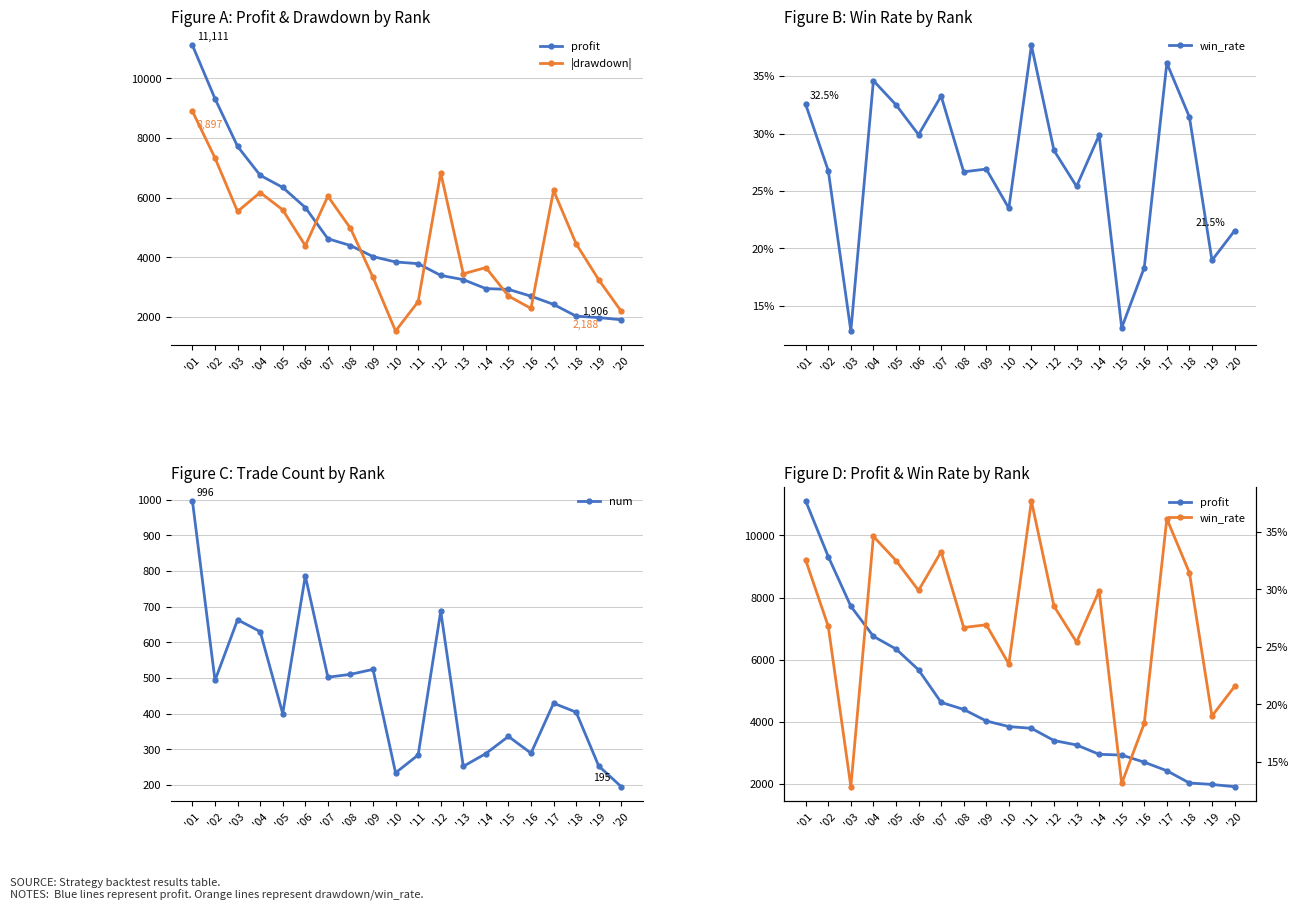

Reading left to right, transcribe all the data shown in this chart.

profit: '01=11110.6	'02=9319.5	'03=7719.7	'04=6751.0	'05=6343.1	'06=5670.4	'07=4623.6	'08=4395.6	'09=4024.1	'10=3843.6	'11=3787.6	'12=3393.7	'13=3251.2	'14=2951.0	'15=2925.2	'16=2696.2	'17=2420.9	'18=2026.5	'19=1979.1	'20=1906.2
|drawdown|: '01=8897.2	'02=7330.2	'03=5537.4	'04=6173.3	'05=5592.9	'06=4391.9	'07=6047.4	'08=4975.2	'09=3326.6	'10=1529.1	'11=2512.9	'12=6832.8	'13=3445.8	'14=3656.8	'15=2702.6	'16=2286.5	'17=6243.1	'18=4451.4	'19=3246.7	'20=2187.9
win_rate: '01=0.3	'02=0.3	'03=0.1	'04=0.3	'05=0.3	'06=0.3	'07=0.3	'08=0.3	'09=0.3	'10=0.2	'11=0.4	'12=0.3	'13=0.3	'14=0.3	'15=0.1	'16=0.2	'17=0.4	'18=0.3	'19=0.2	'20=0.2
num: '01=996.0	'02=493.0	'03=663.0	'04=630.0	'05=400.0	'06=786.0	'07=502.0	'08=510.0	'09=524.0	'10=234.0	'11=284.0	'12=687.0	'13=252.0	'14=288.0	'15=336.0	'16=289.0	'17=429.0	'18=404.0	'19=253.0	'20=195.0